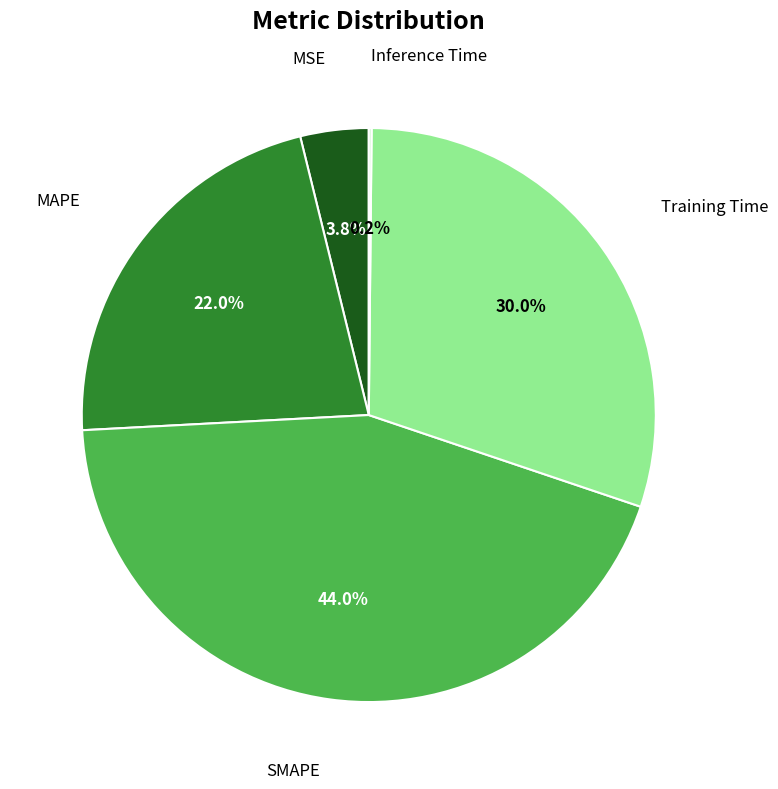

Is there a majority slice in this chart?

No